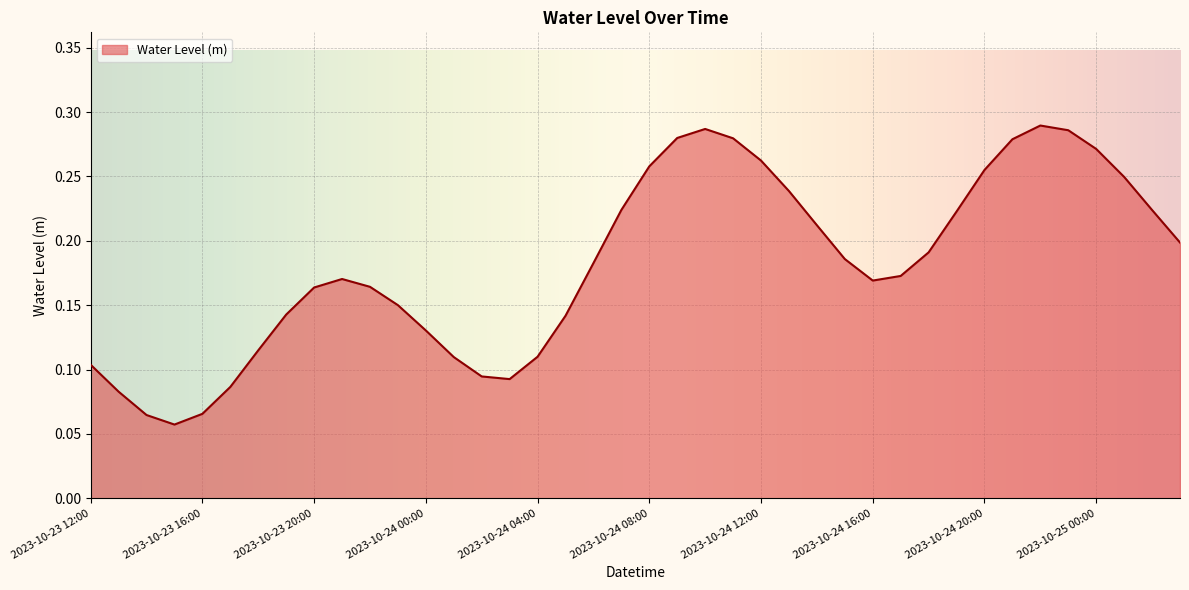

How many points are higher than both their immediate neighbors (excluding endpoints)?

3